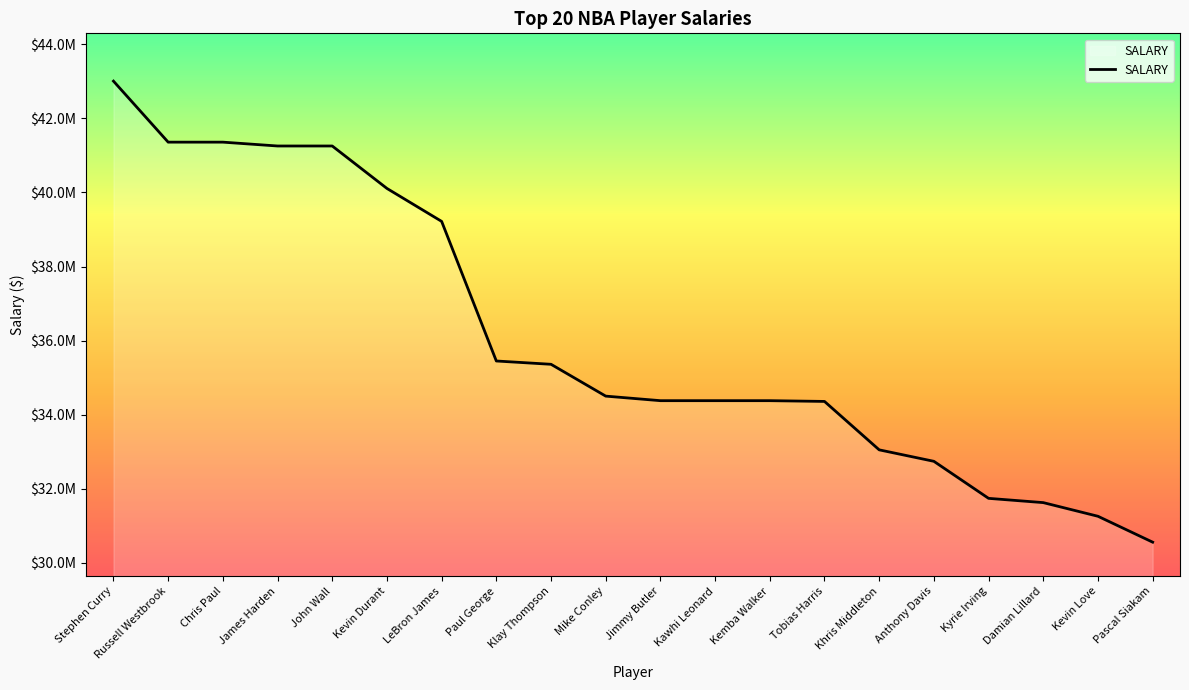

Does the chart display data point markers on the line(s)?

No